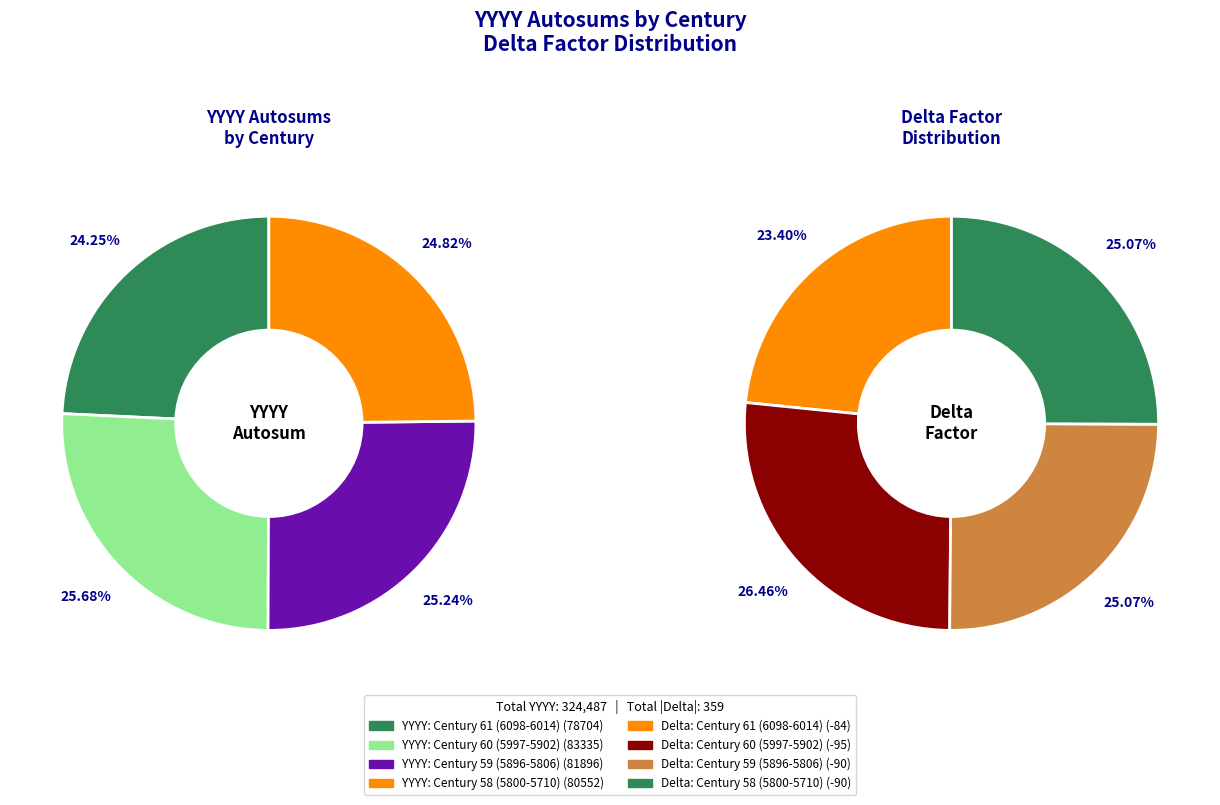

How many segments does this pie chart have?

4